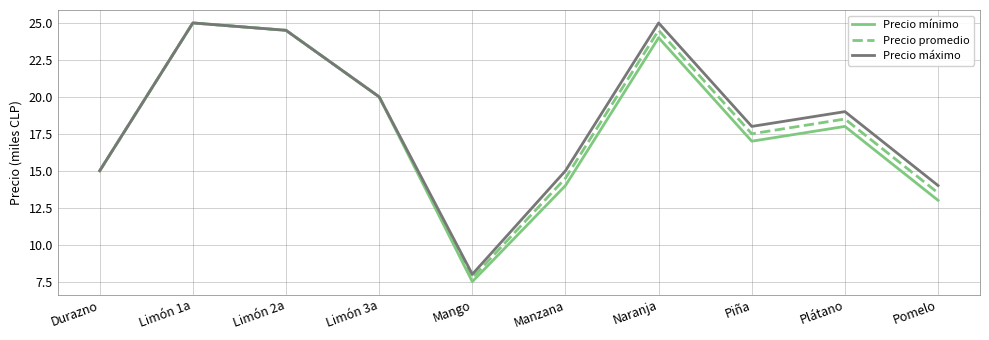

Does the chart display data point markers on the line(s)?

No